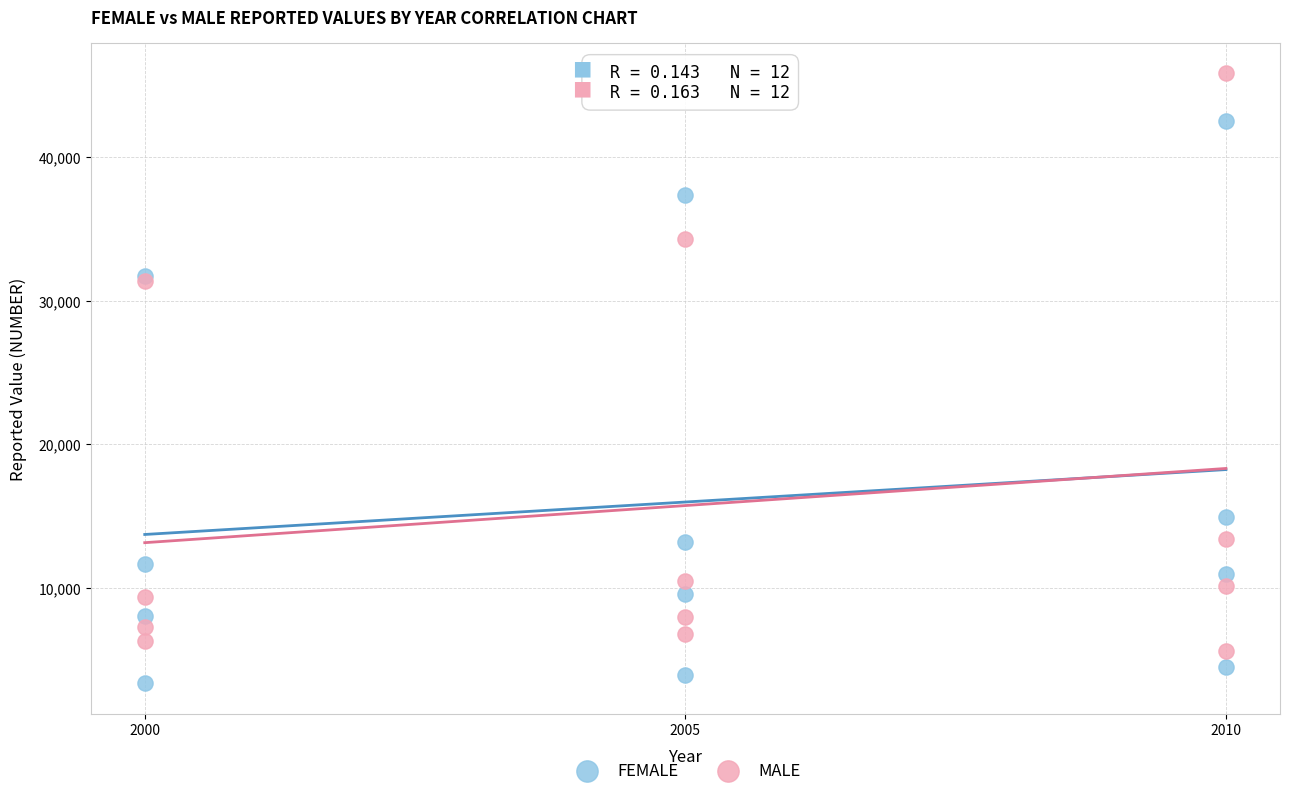

Which series has the largest Y range (max minus min)?

MALE